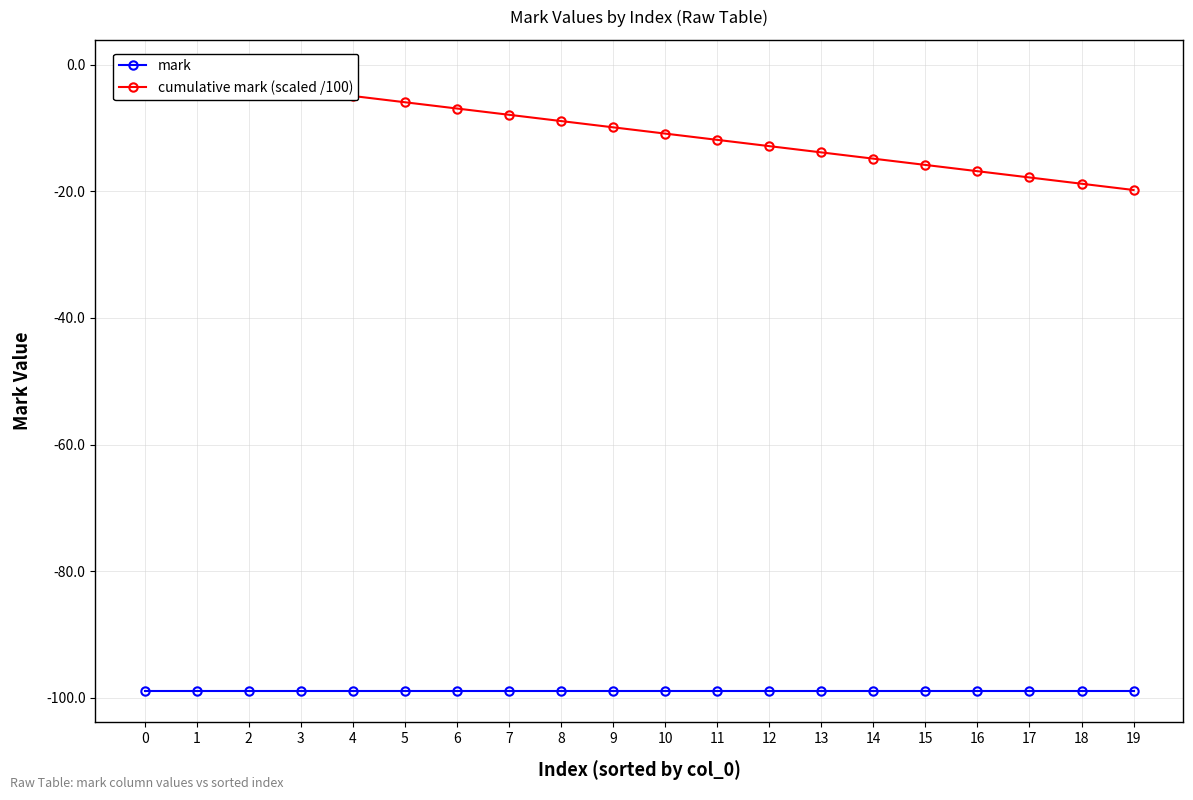

What is the total value across all series at 8?

-107.9